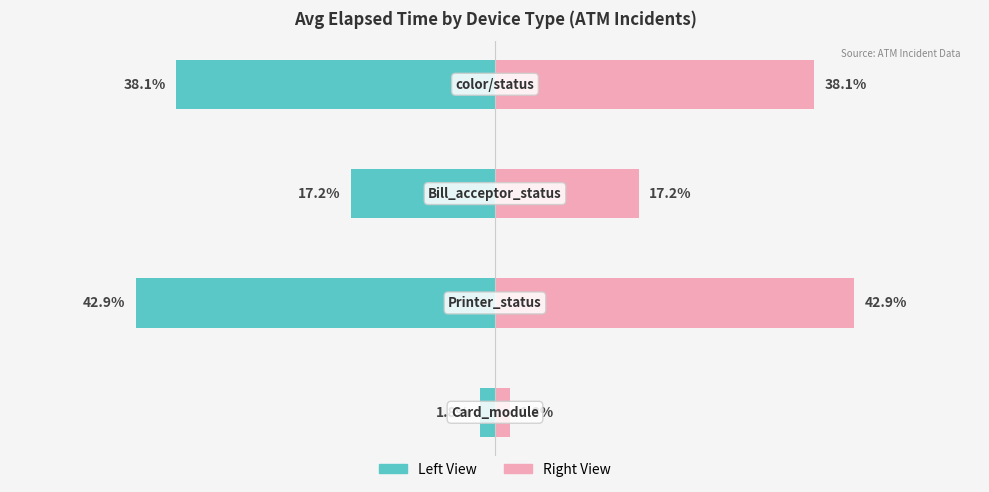

Is the value of Avg Elapsed (left) at 2 greater than the value of Avg Elapsed (right) at 1?

No